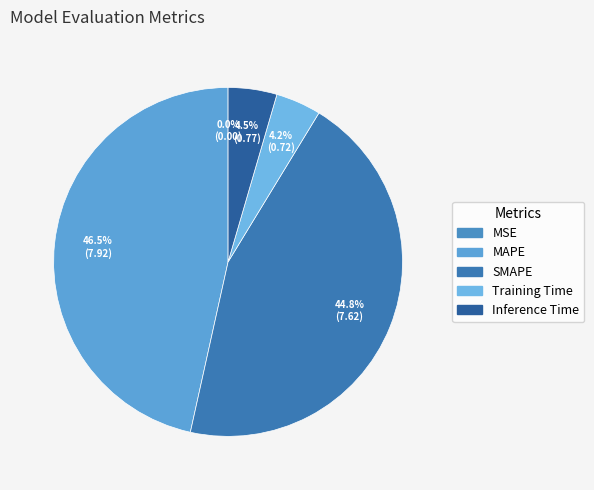

Is there any slice that represents more than half of the pie?

No